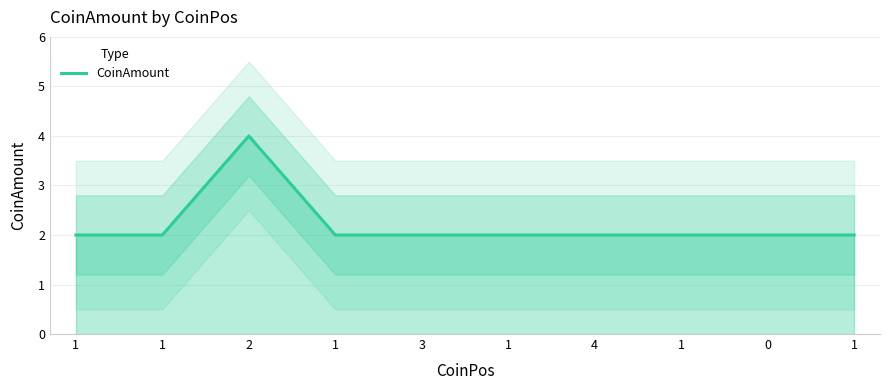

The value at 3 is 0. True or false?

False